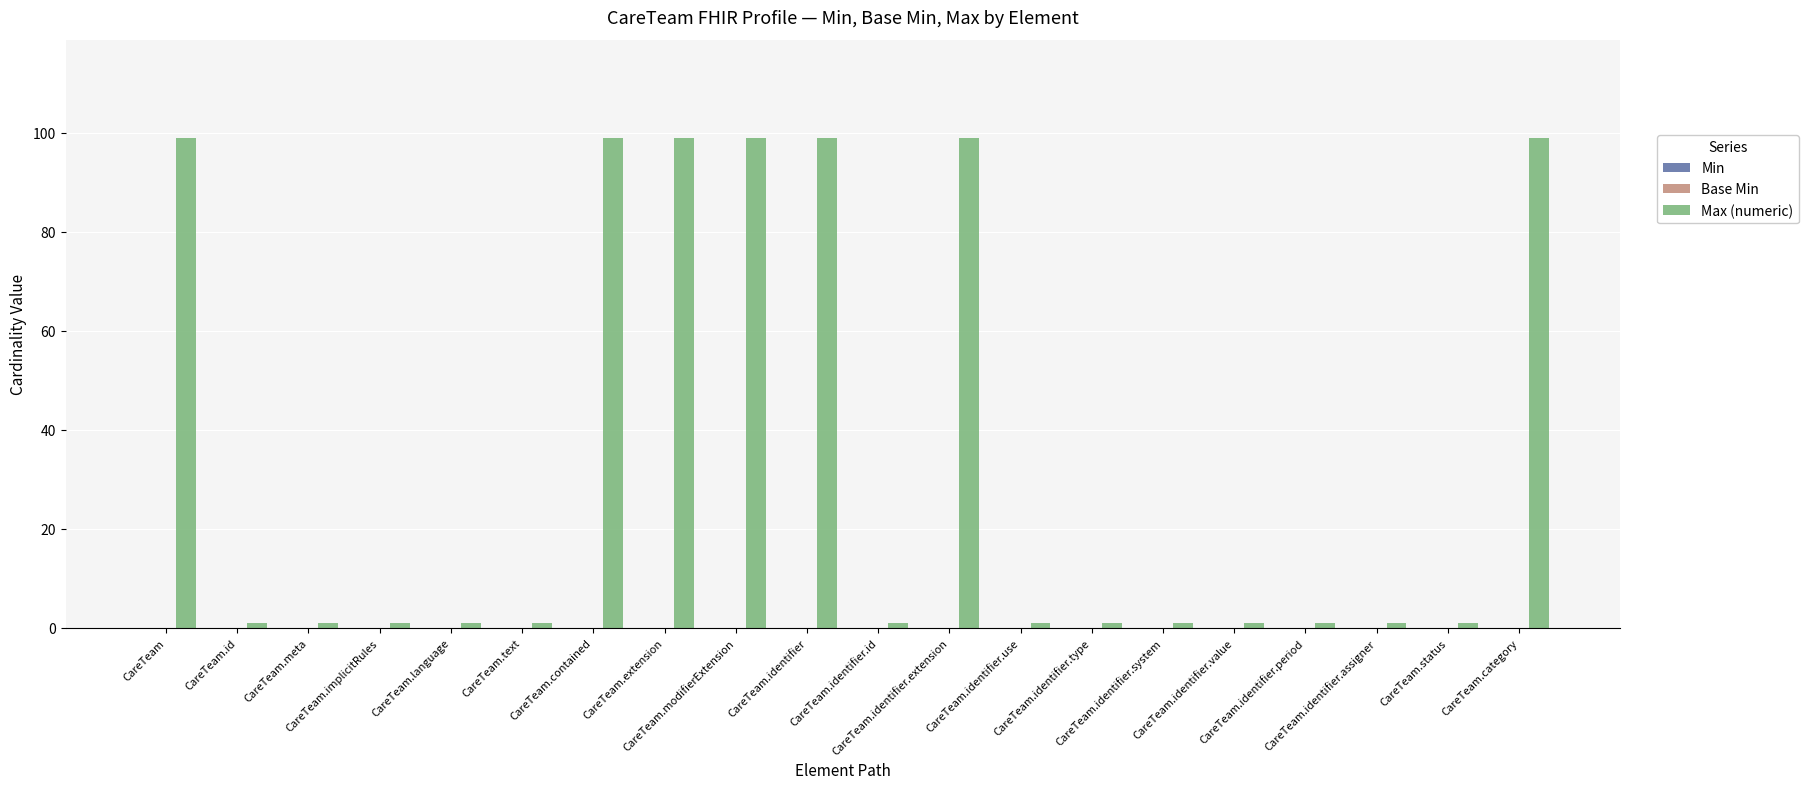

Reading left to right, transcribe all the data shown in this chart.

99	1	1	1	1	1	99	99	99	99	1	99	1	1	1	1	1	1	1	99